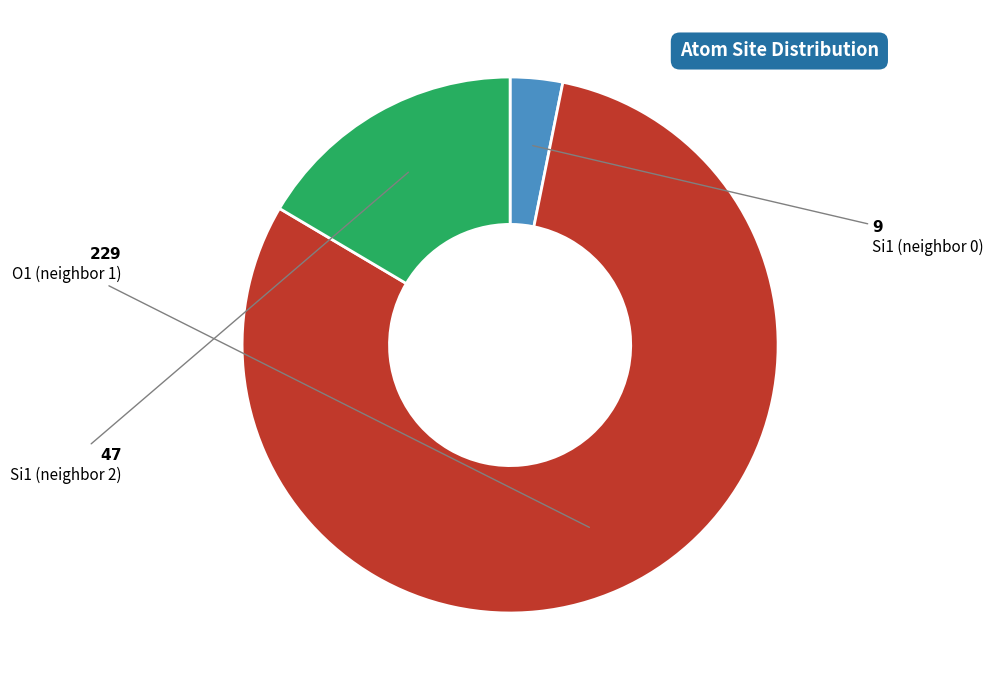

How many segments does this pie chart have?

3